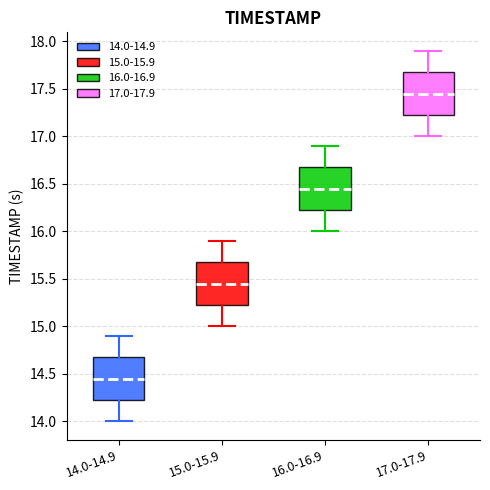

Which box's median line is the lowest?

14.0-14.9